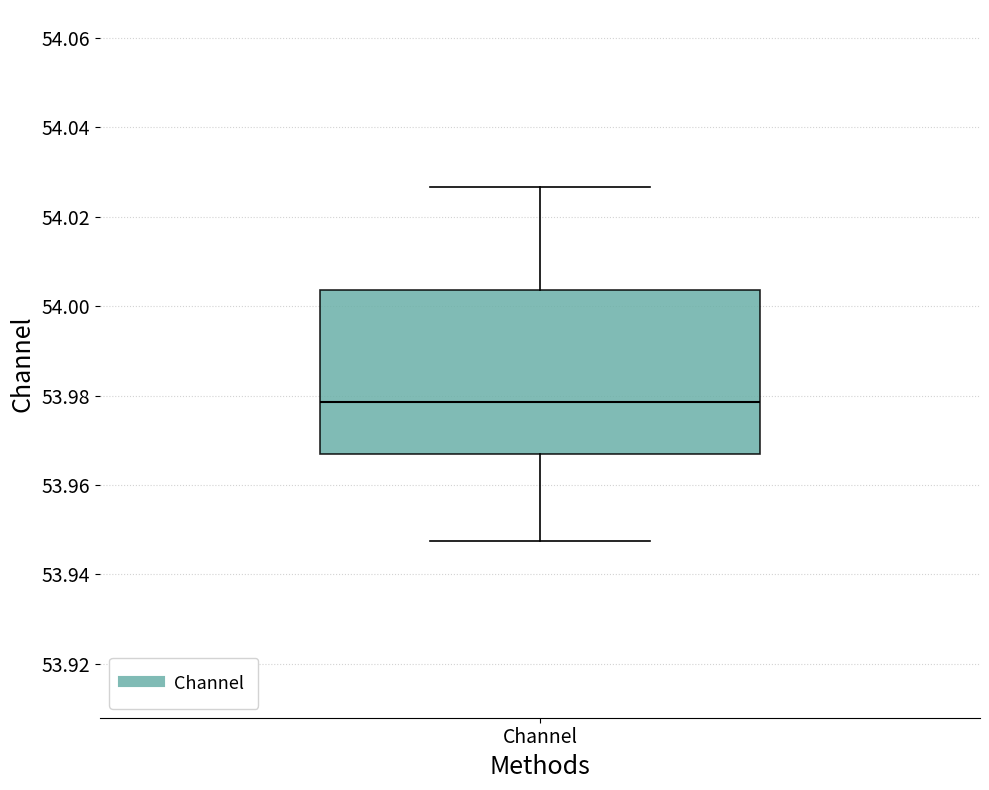

Transcribe this box plot: give where the median line is, the range the box spans, and where the two whiskers end, as read against the y-axis. The values are not printed on the chart, so give them approximately, as read against the axis.

median 53.978, box 53.966 to 54.004, whiskers 53.948 to 54.026